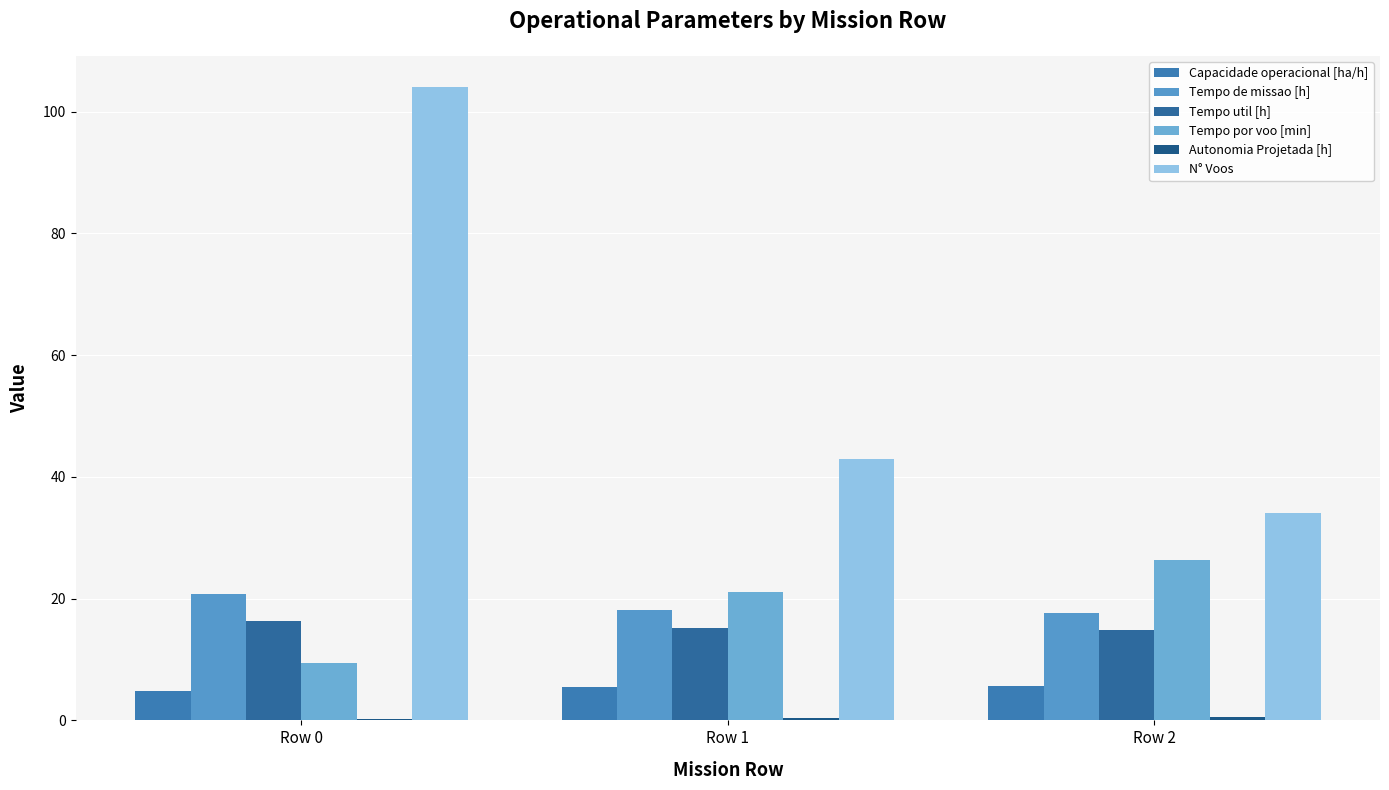

Are the bars horizontal?

No